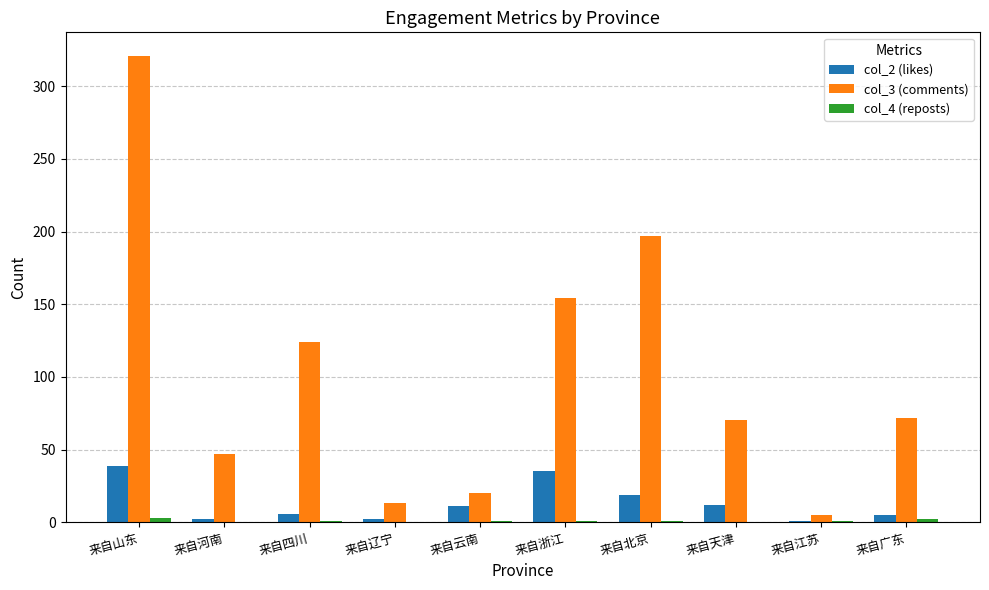

How many groups of bars are there?

10